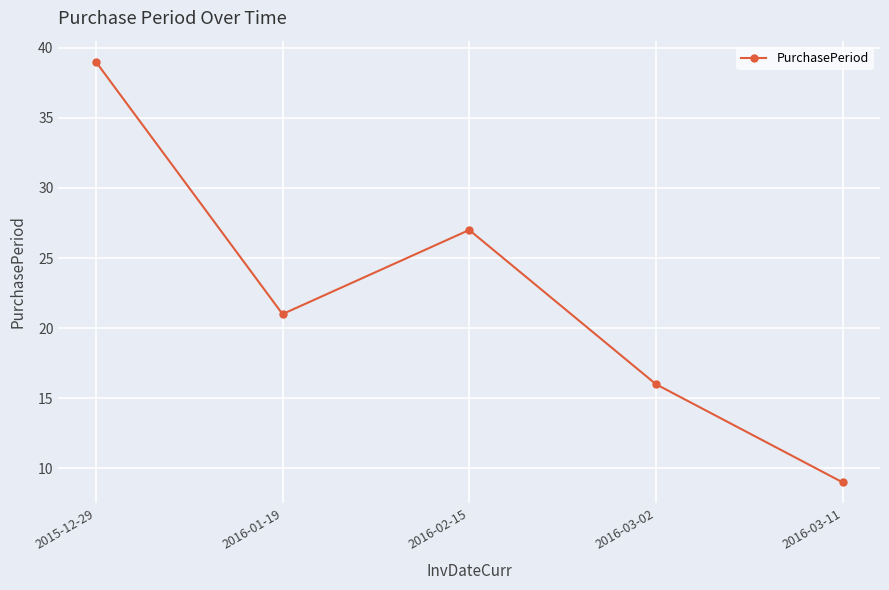

What position from the left is 2016-02-15?

3